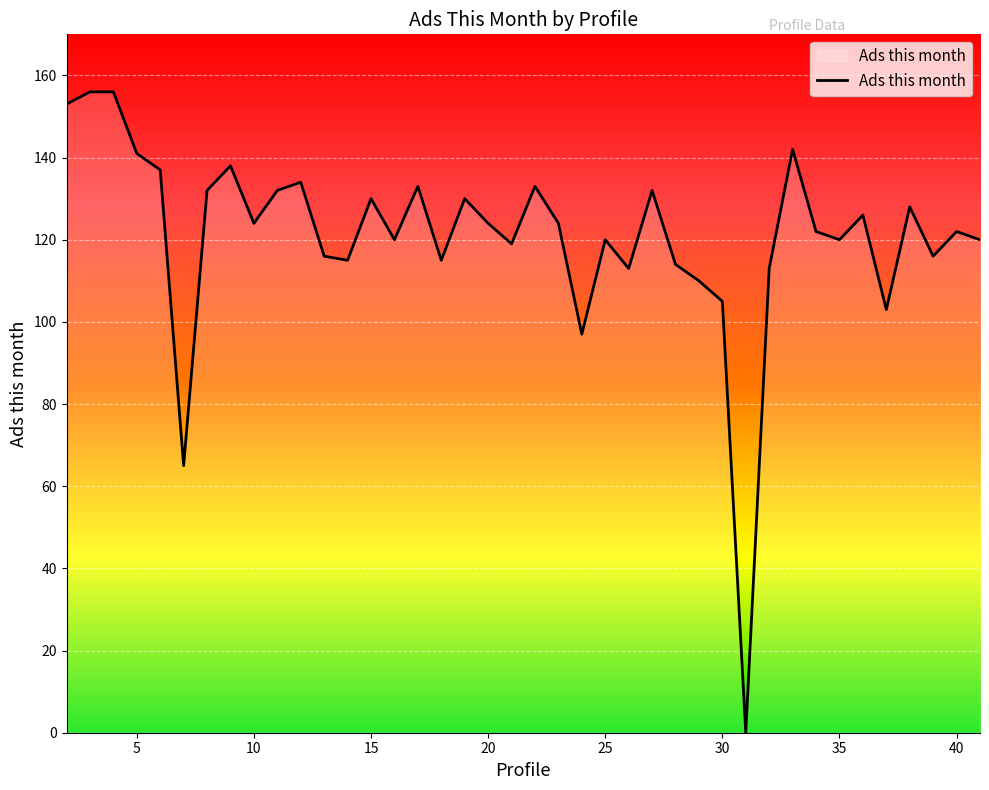

Does the chart display data point markers on the line(s)?

No